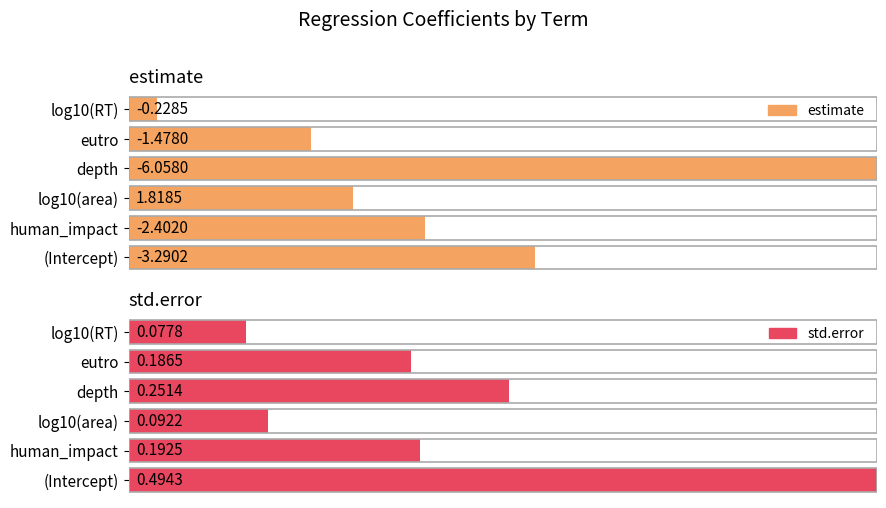

Which series changed the most between depth and log10(RT)?

estimate